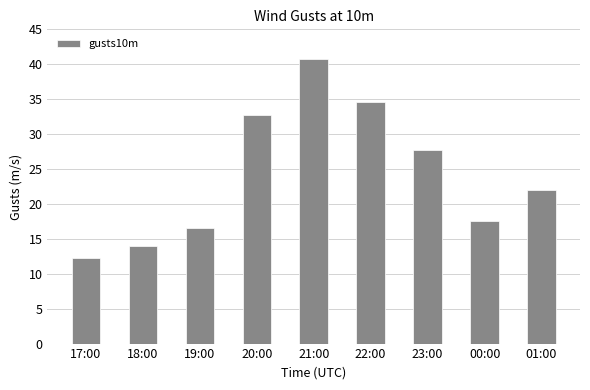

What is the difference between the second highest and minimum values?

22.4